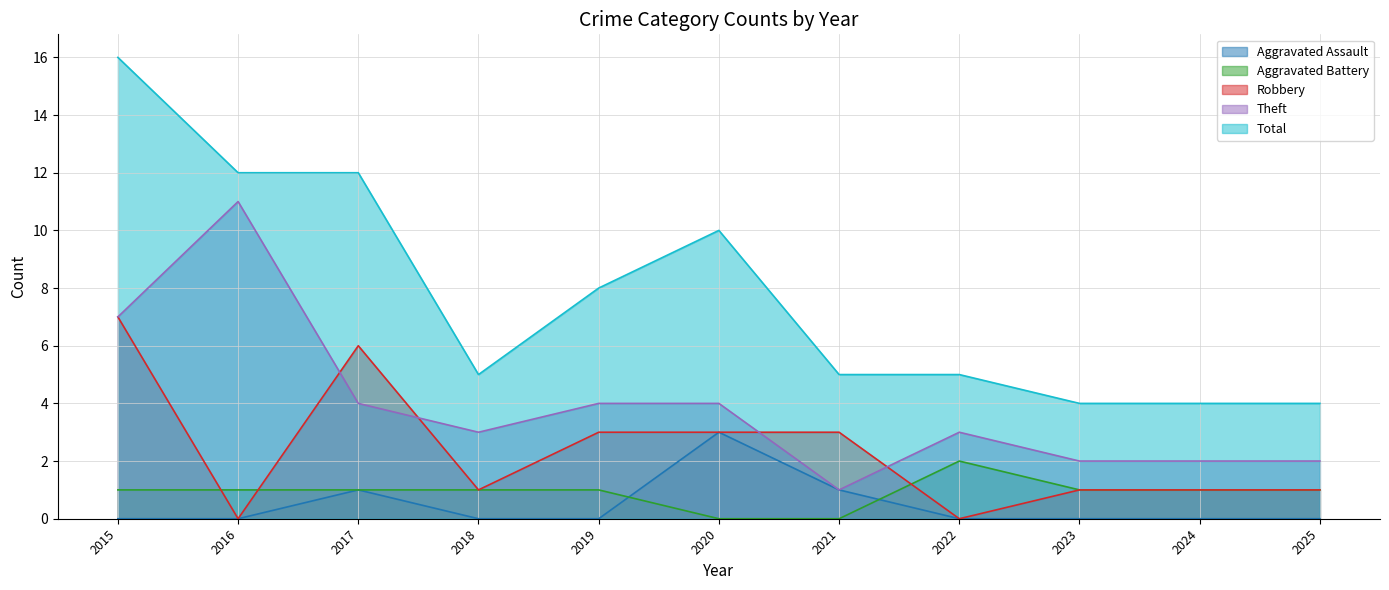

True or false: Aggravated Assault has a value of -1 at 2022.

False